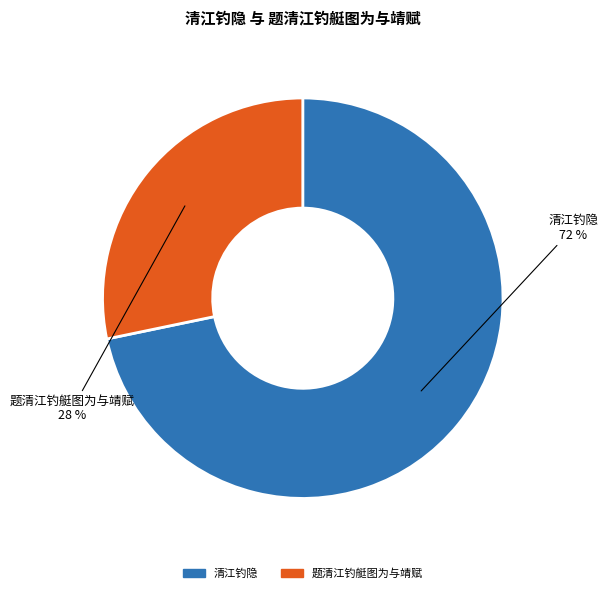

Is it true that 题清江钓艇图为与靖赋 is 28% of the pie?

True